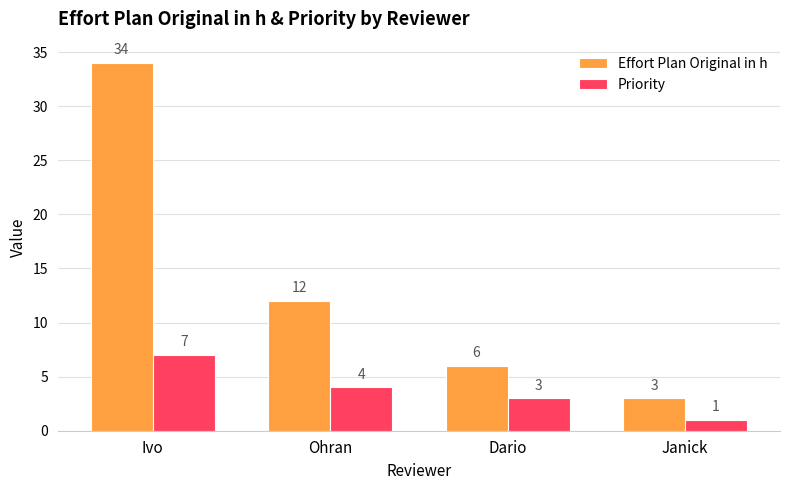

What position from the right is Janick?

1